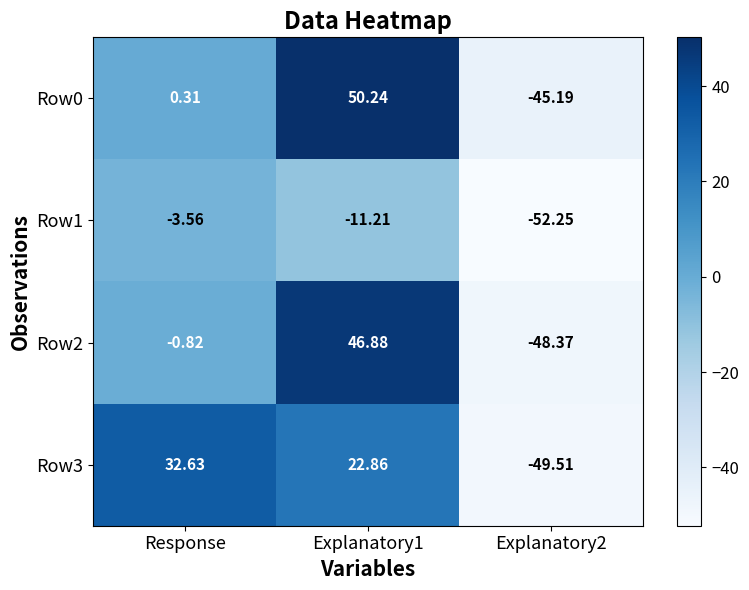

Which category has the highest value across all series?

Explanatory1